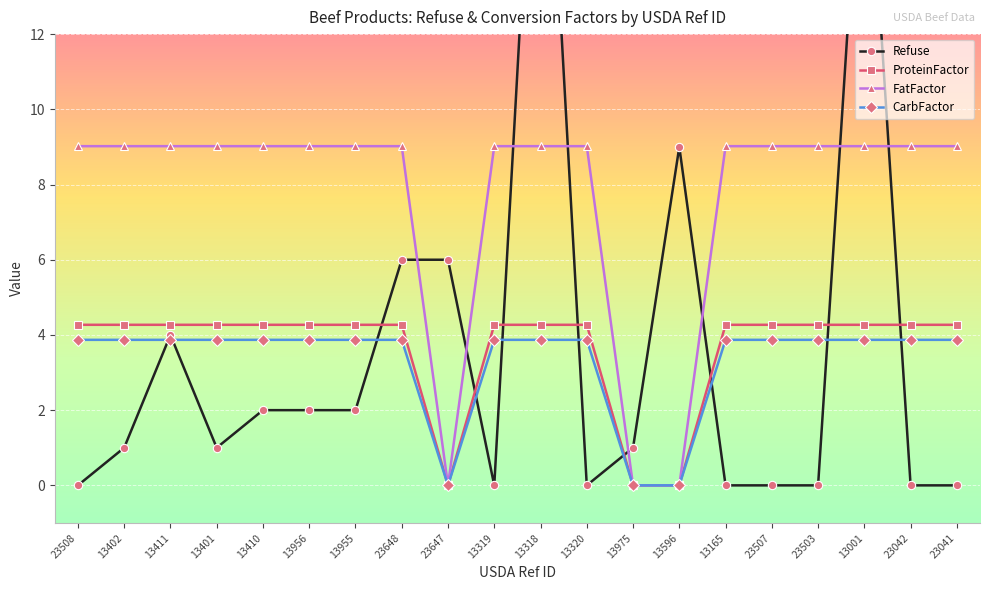

How many data points in ProteinFactor are above 4?

17